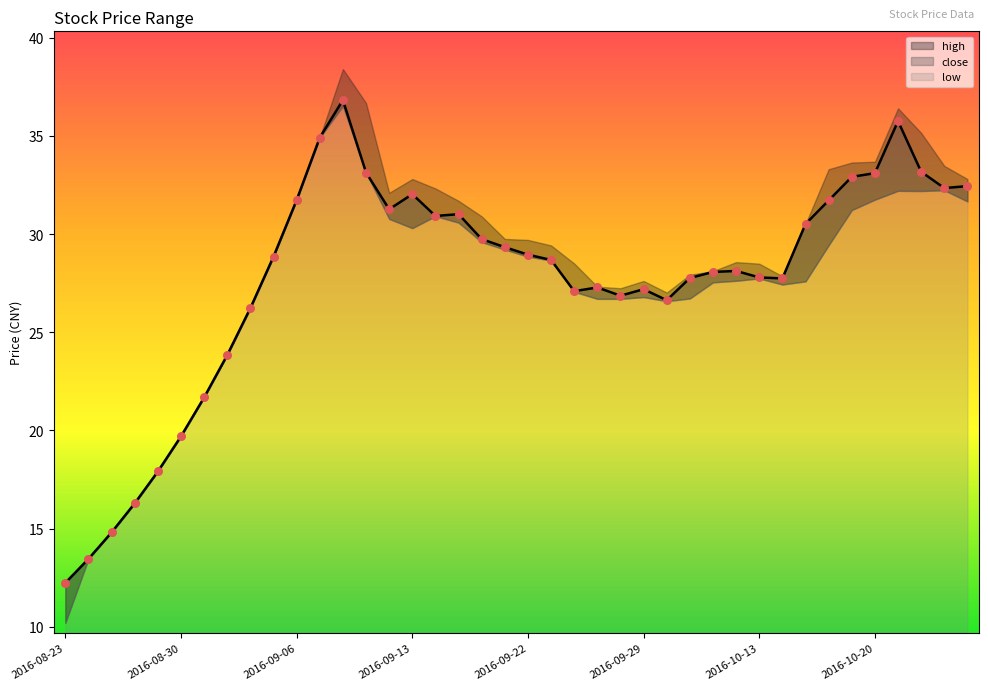

At how many categories does at least one series exceed 19?

35